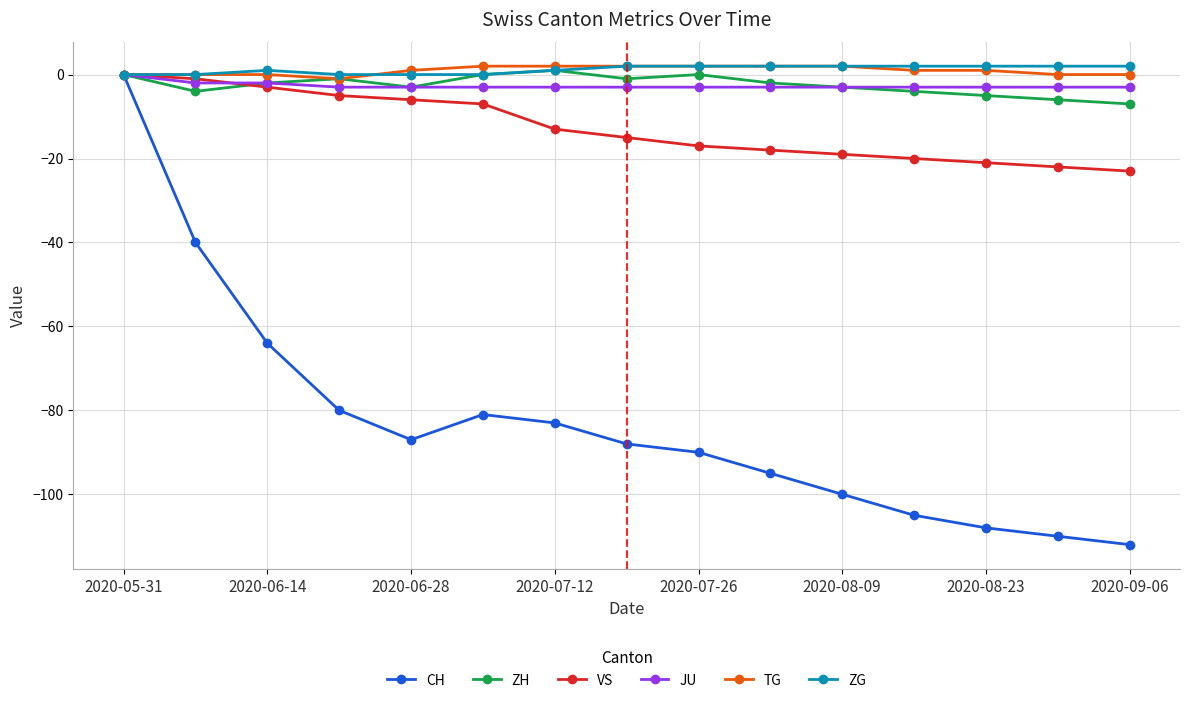

Reading left to right, extract all data points from this chart.

CH: 0	-40	-64	-80	-87	-81	-83	-88	-90	-95	-100	-105	-108	-110	-112
ZH: 0	-4	-2	-1	-3	0	1	-1	0	-2	-3	-4	-5	-6	-7
VS: 0	-1	-3	-5	-6	-7	-13	-15	-17	-18	-19	-20	-21	-22	-23
JU: 0	-2	-2	-3	-3	-3	-3	-3	-3	-3	-3	-3	-3	-3	-3
TG: 0	0	0	-1	1	2	2	2	2	2	2	1	1	0	0
ZG: 0	0	1	0	0	0	1	2	2	2	2	2	2	2	2